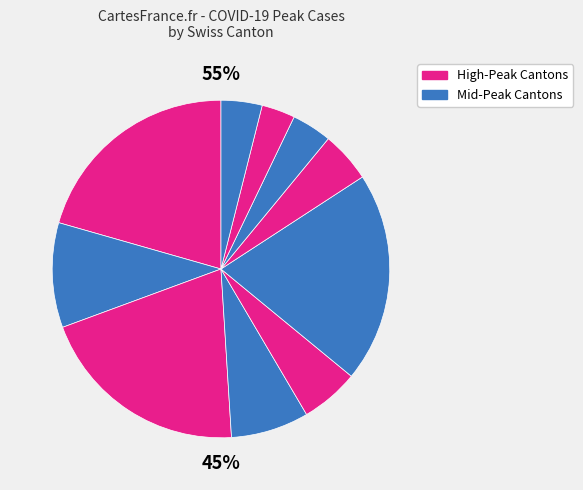

Count the number of slices in the pie.

10